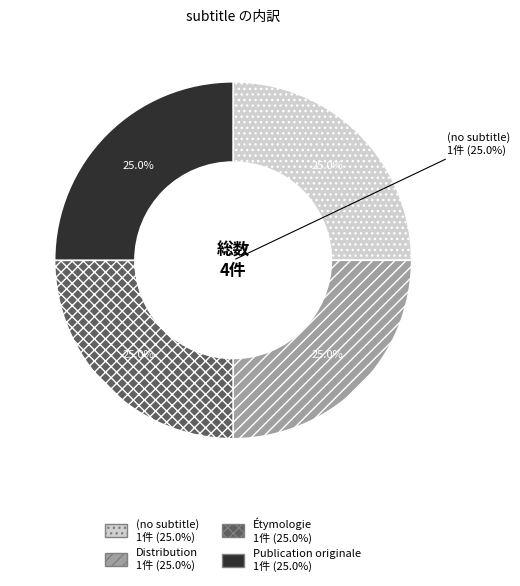

Rank the categories by value from highest to lowest.

Publication originale, Étymologie, Distribution, (no subtitle)